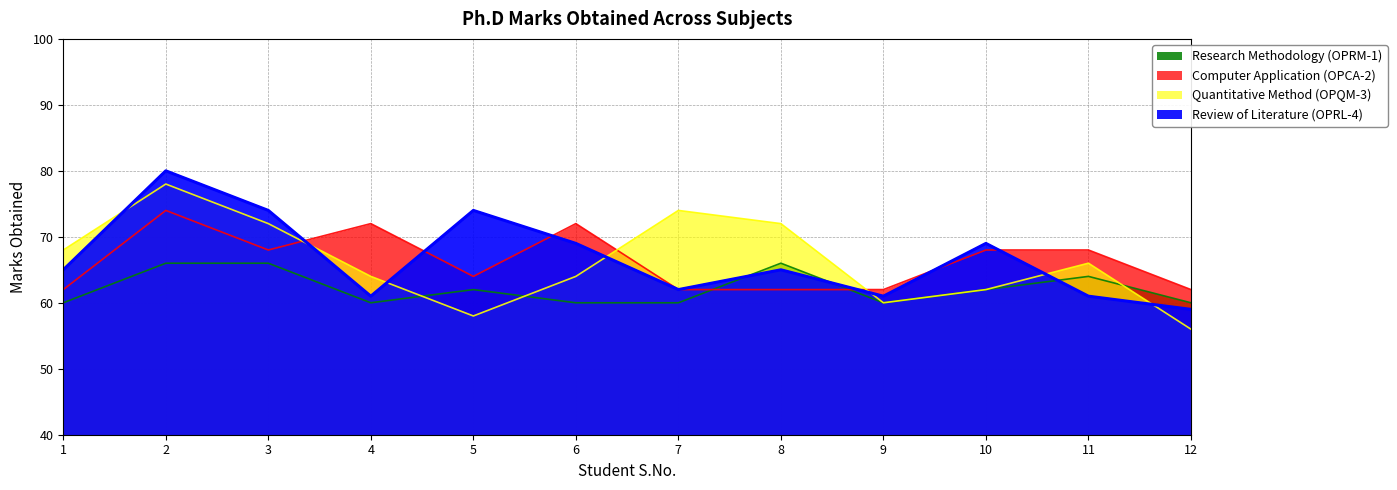

What value does the Quantitative Method (OPQM-3) series have at 10, to the nearest 10?

60